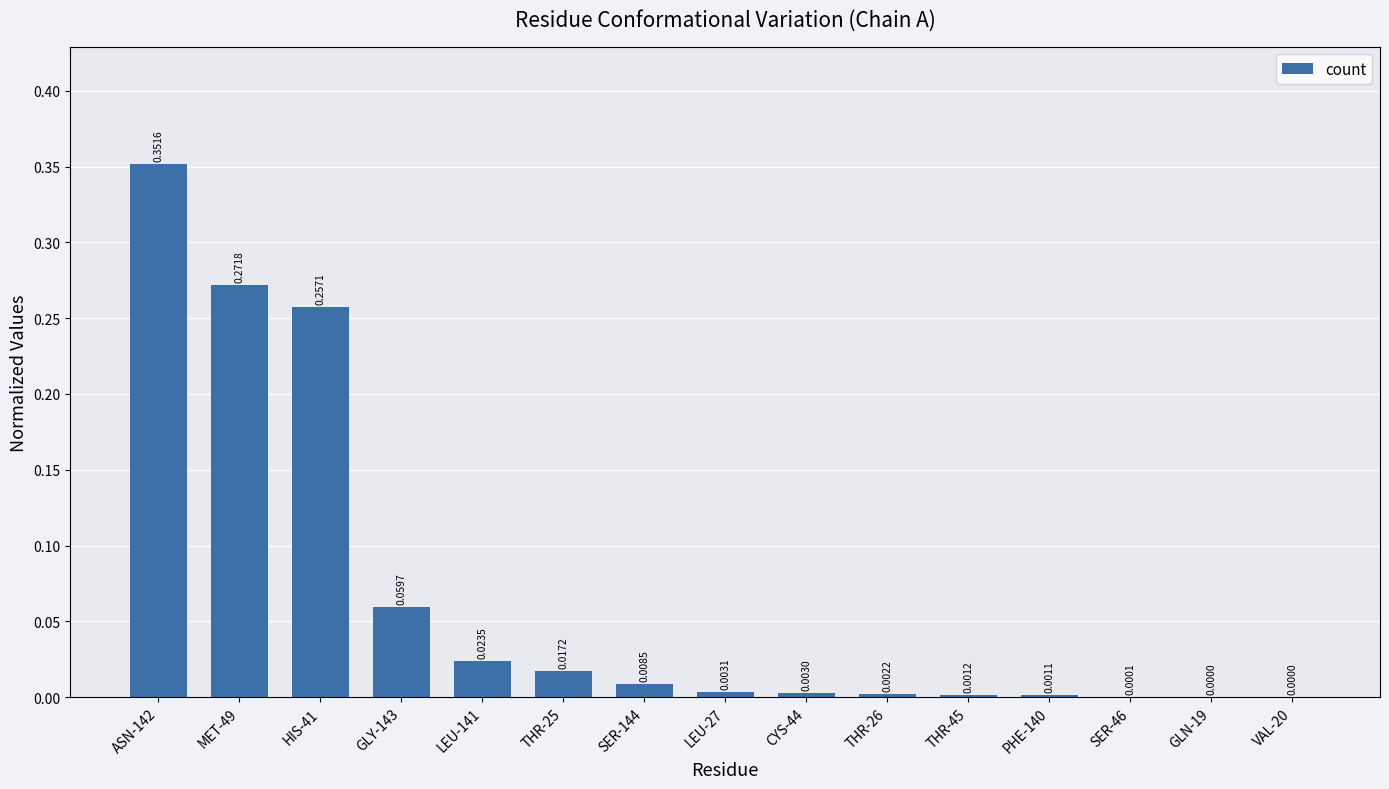

What is the change in value from HIS-41 to VAL-20?

-0.3